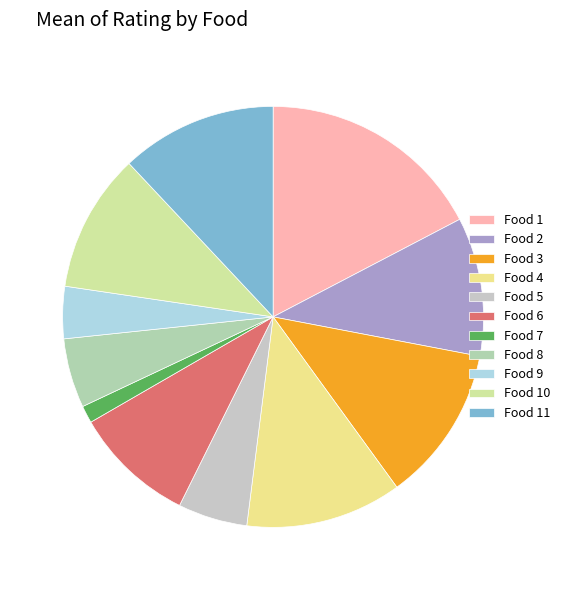

Which category has the smallest portion of the pie?

Food 7